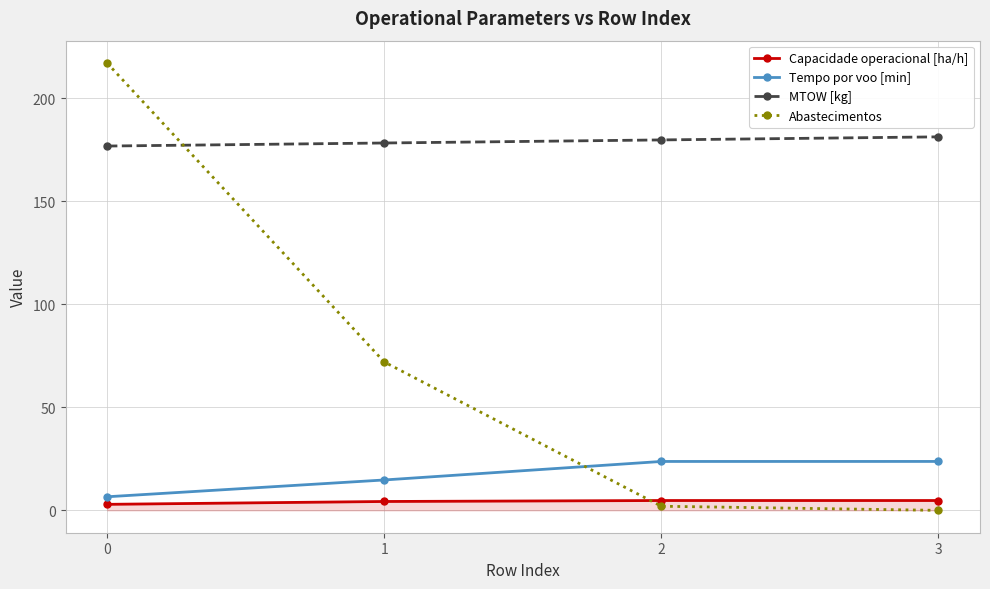

Is the value of Capacidade operacional [ha/h] at 3 greater than the value of Abastecimentos at 1?

No